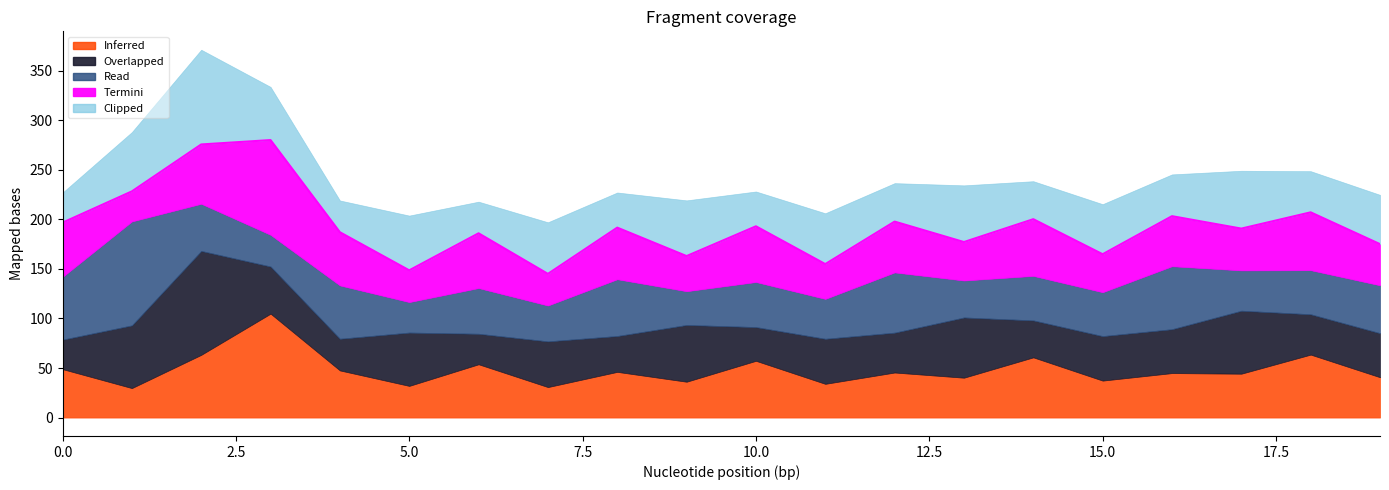

What is the difference between the Read values at 2 and 9?

13.5